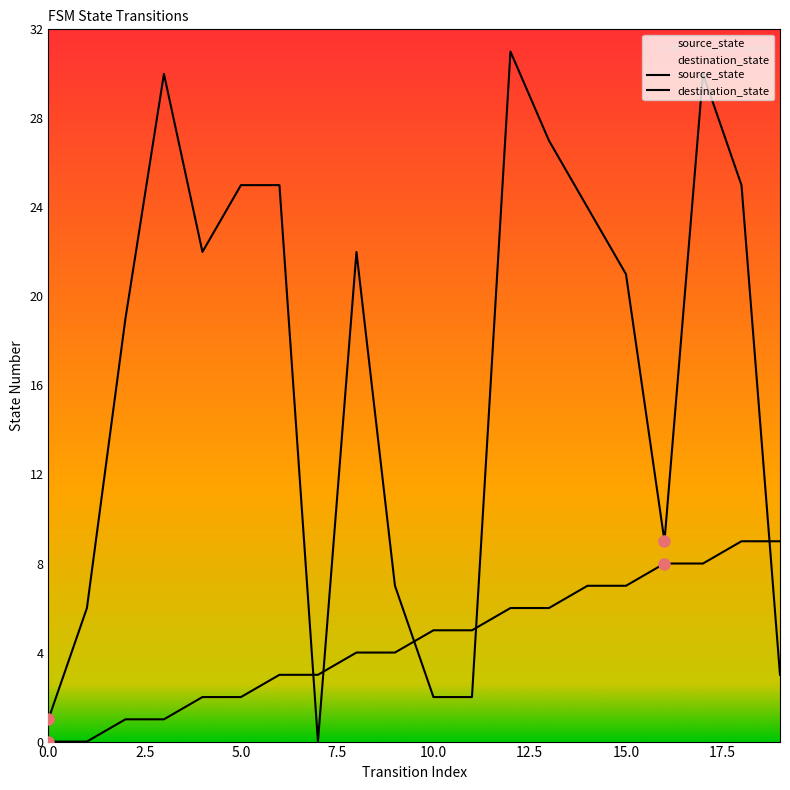

Is it true that source_state equals 7 at 15?

True